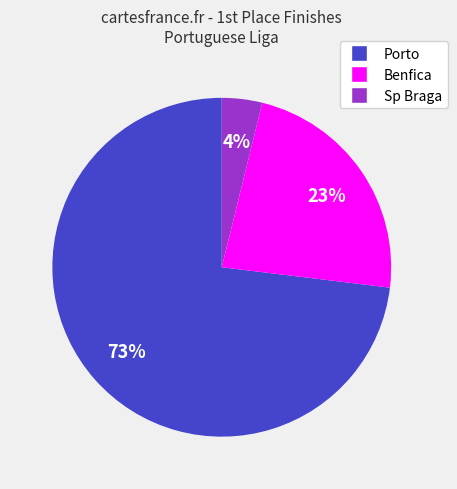

Count the number of slices in the pie.

3